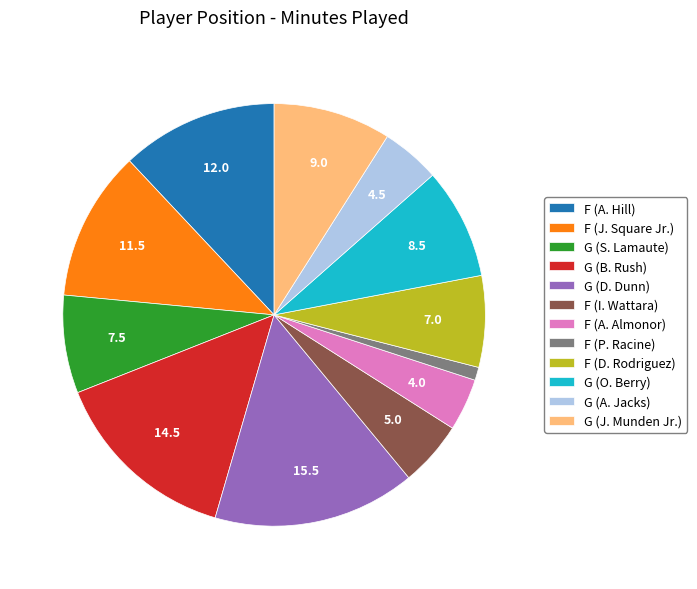

Approximately how many times larger is the value at G (A. Jacks) compared to F (A. Almonor)?

1.1